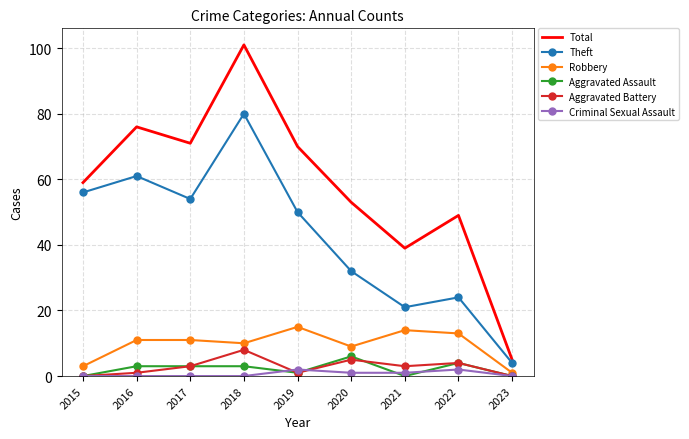

What value does the Robbery series have at 2017?

11